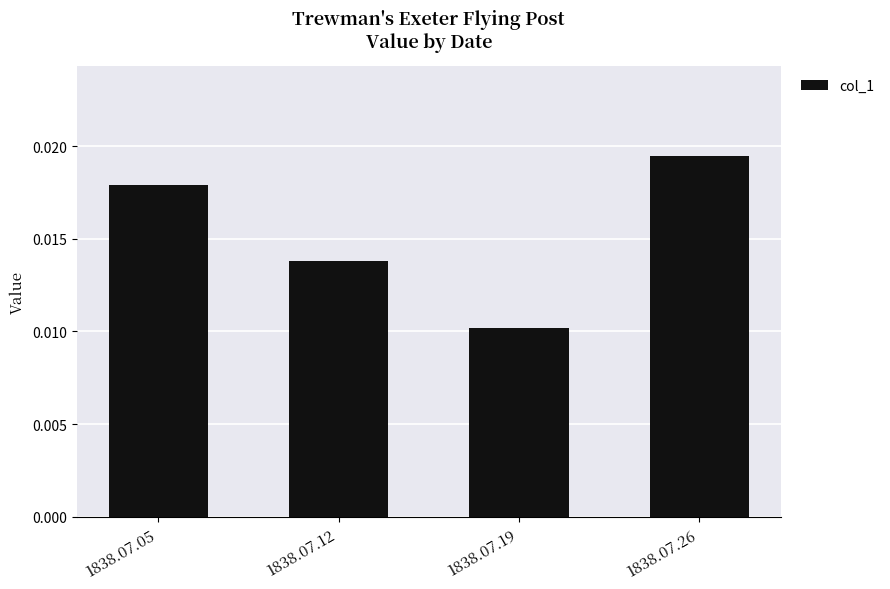

Where is the data nearest to the value 0?

1838.07.19